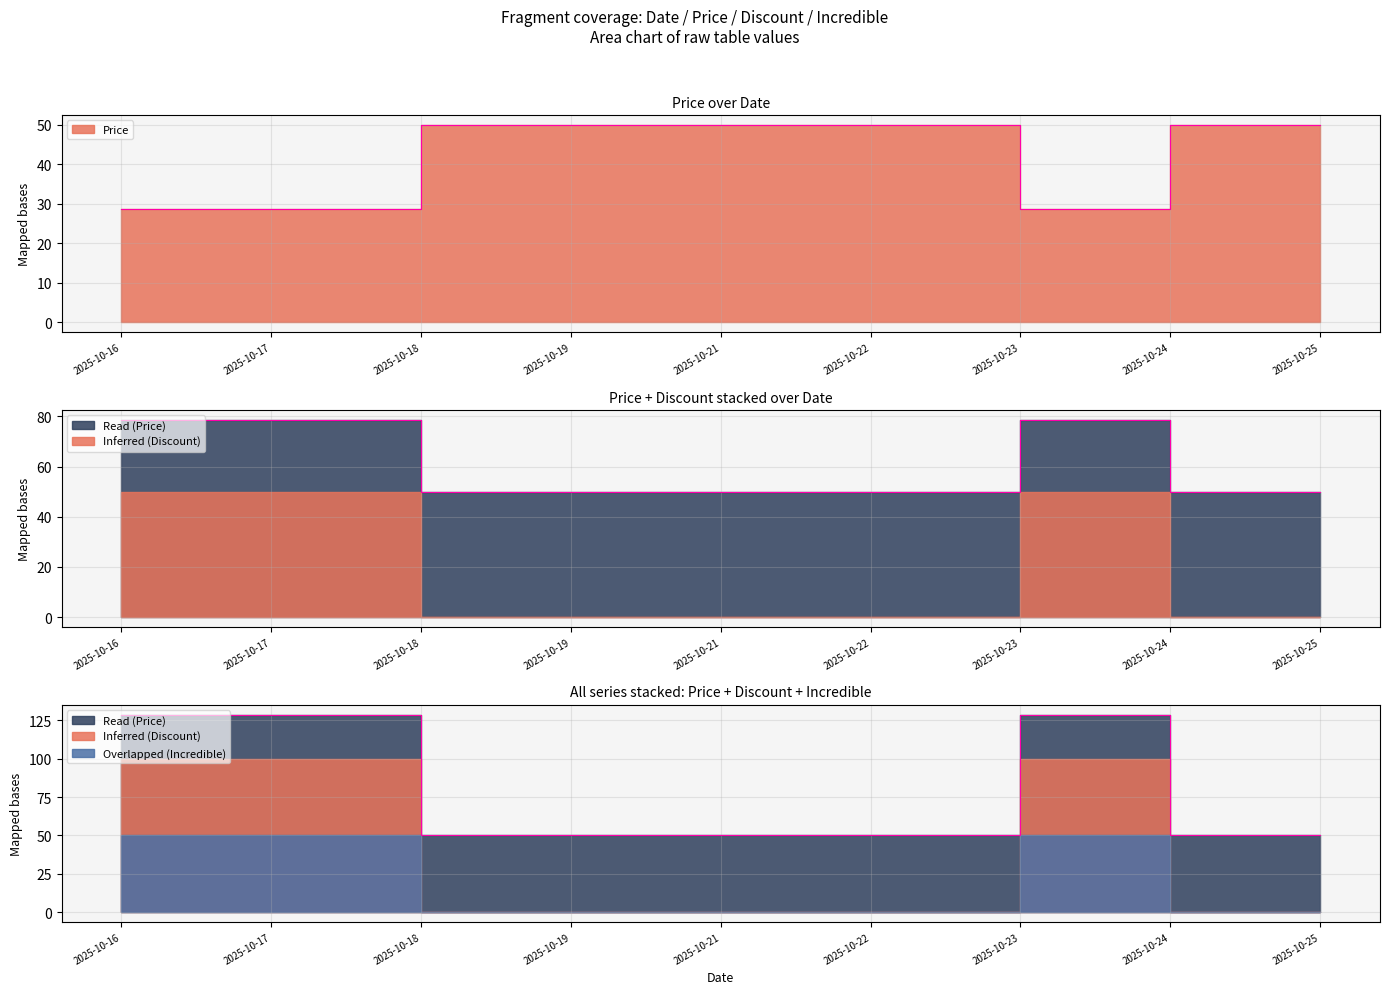

What value does the Price series have at 2025-10-17?

28.7